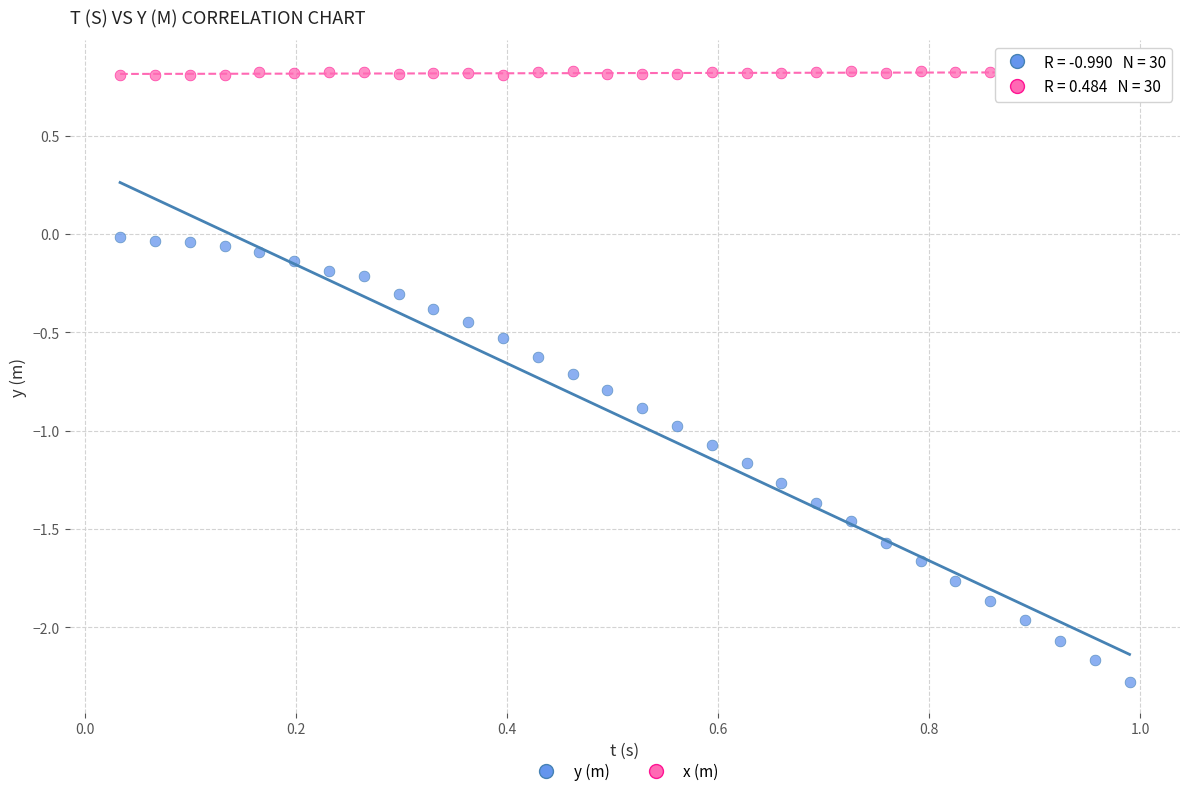

Across all data points, what is the range of Y values (max minus min)?

3.1